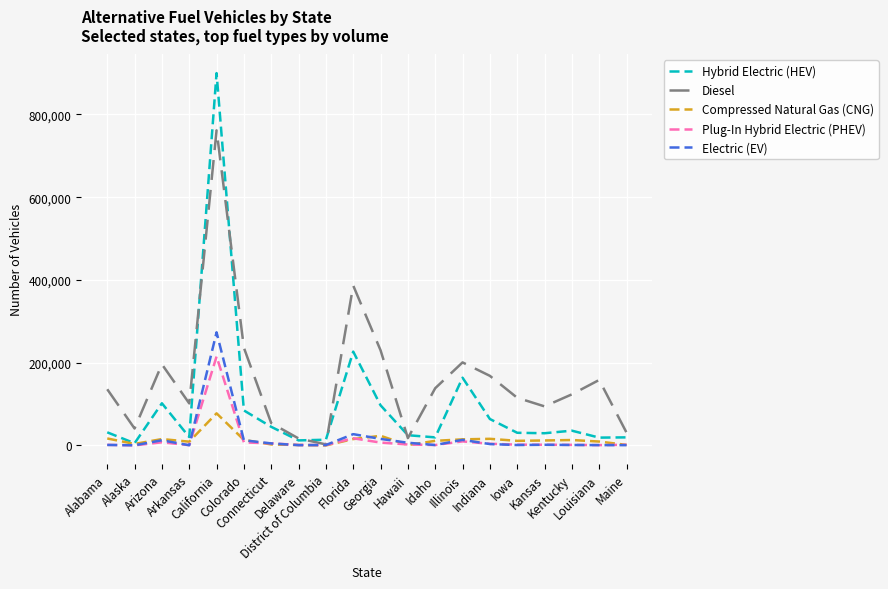

List the series in order of their peak value, highest first.

Hybrid Electric (HEV), Diesel, Electric (EV), Plug-In Hybrid Electric (PHEV), Compressed Natural Gas (CNG)